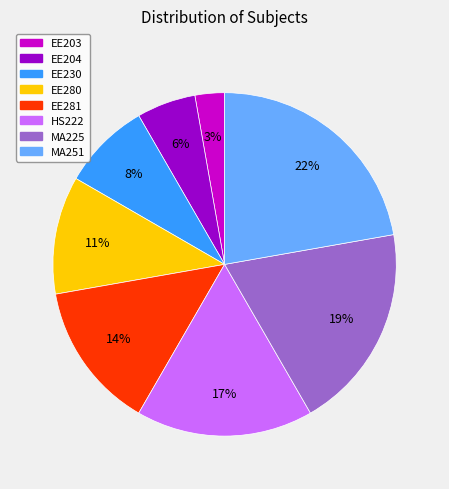

To the nearest percent, what percentage of the pie is MA251?

22%